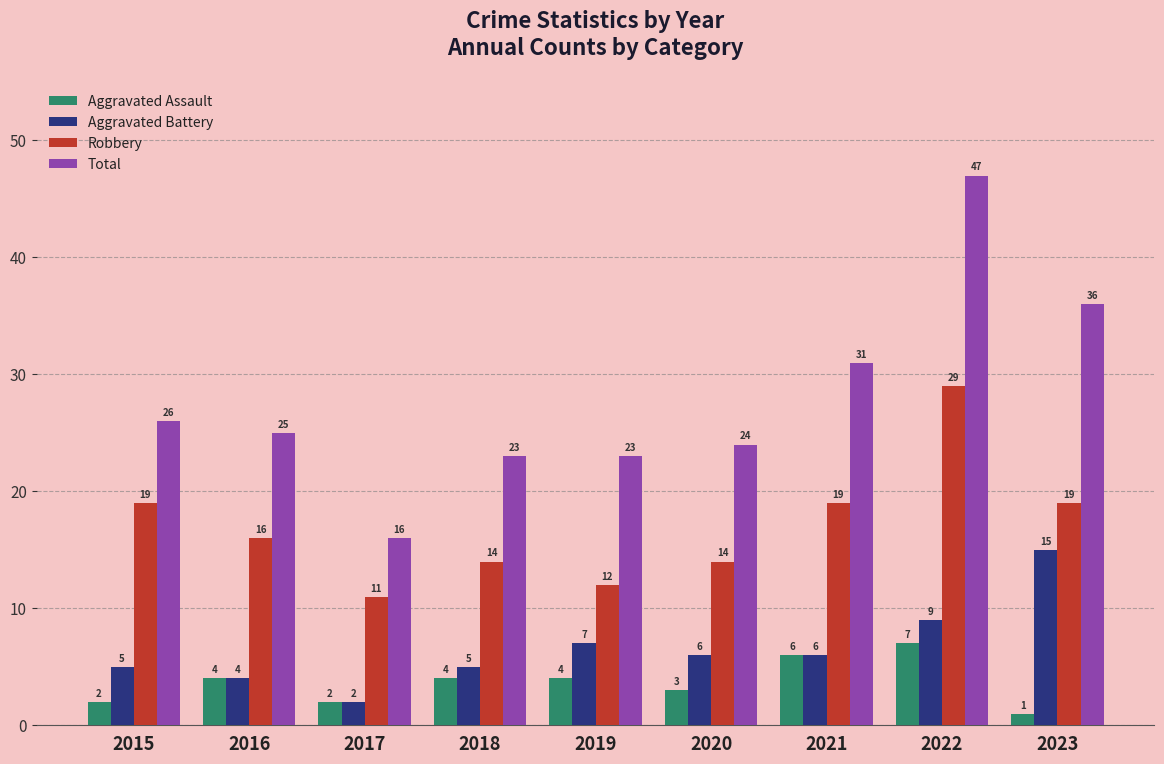

At 2022, list the series in order from smallest to largest.

Aggravated Assault, Aggravated Battery, Robbery, Total